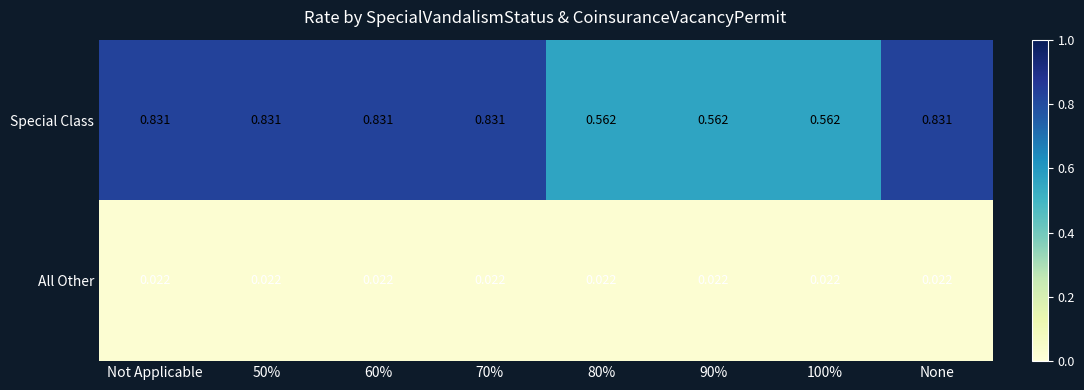

Which series has the largest total across all categories?

Special Class